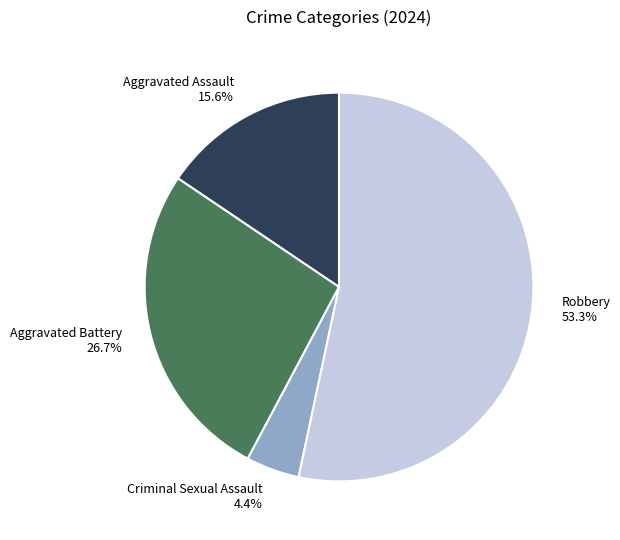

How much of the chart is everything except Aggravated Battery?

73.3%